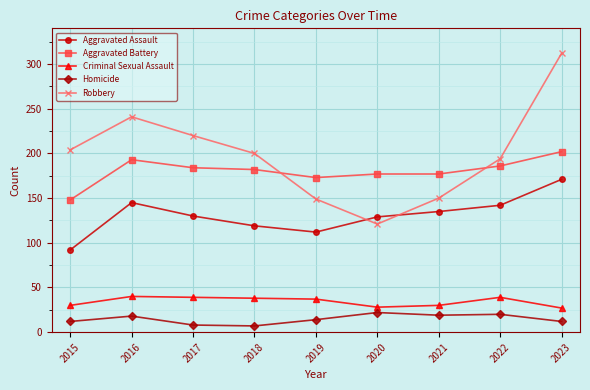

What is the sum of all Homicide values?

132